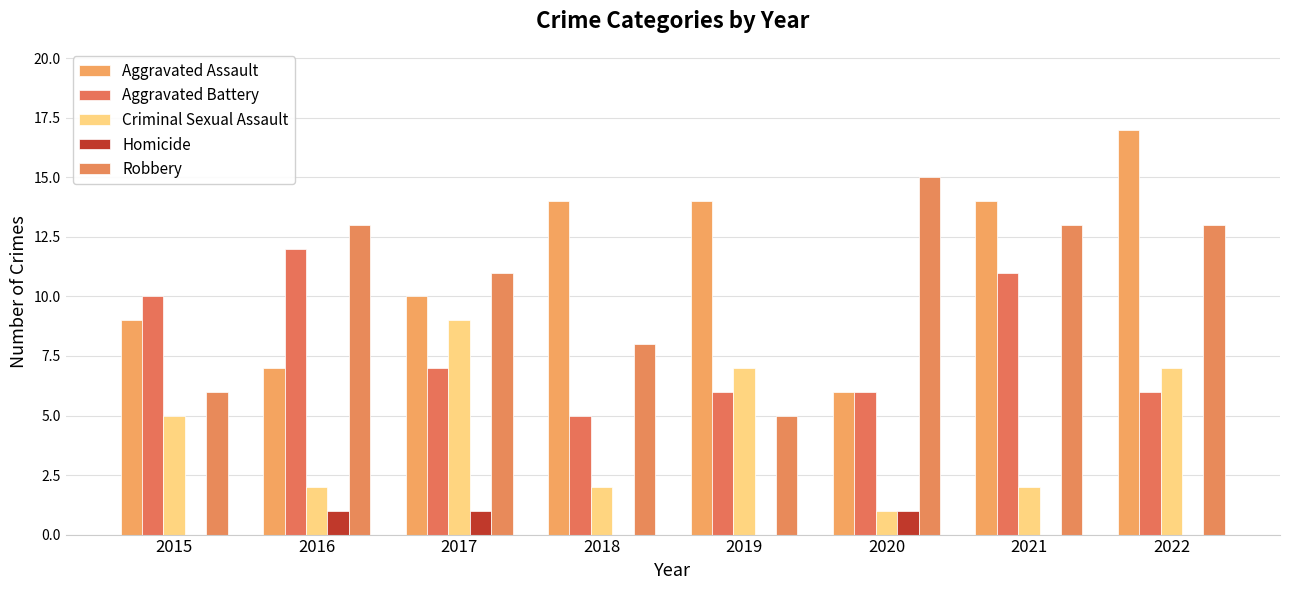

How many series are shown in this chart?

5